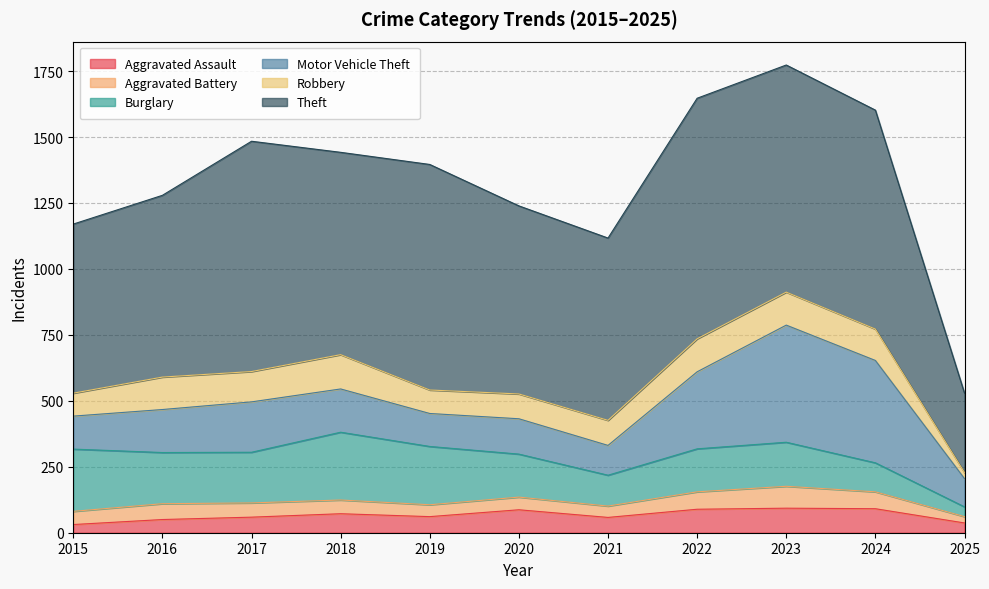

The Burglary series shows 297 at 2023. True or false?

False